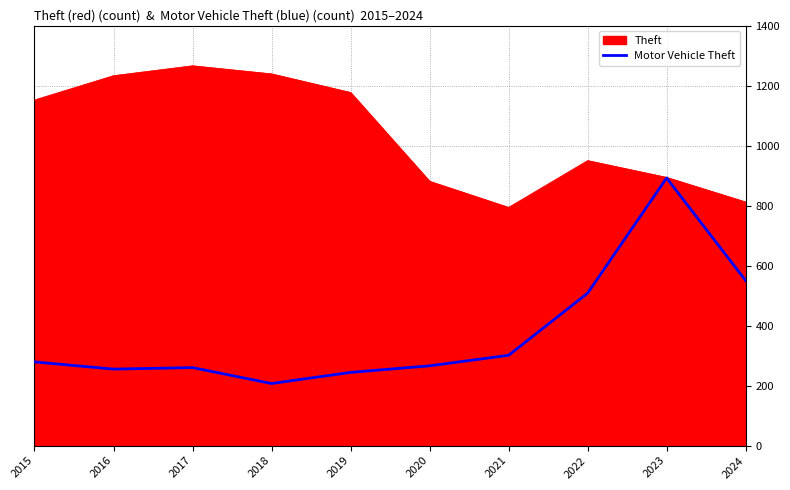

Rank the series by their average value, from lowest to highest.

Motor Vehicle Theft, Theft